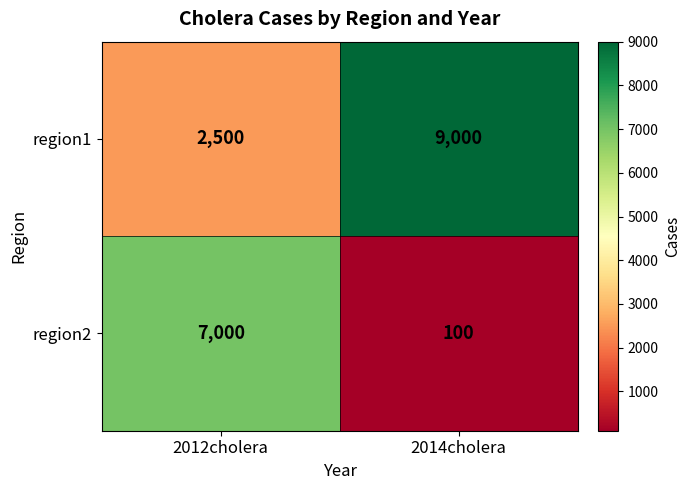

Which series has the largest range (max minus min)?

region2